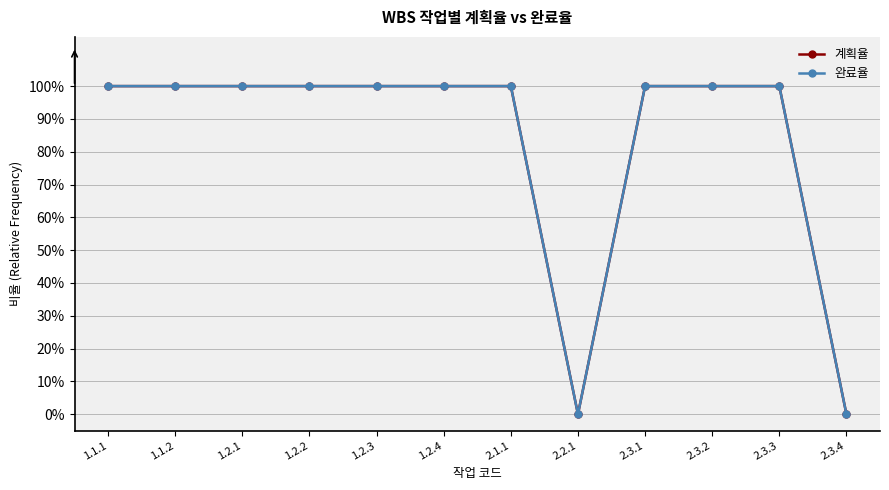

Which series changed the most between 1.1.1 and 1.1.2?

계획율